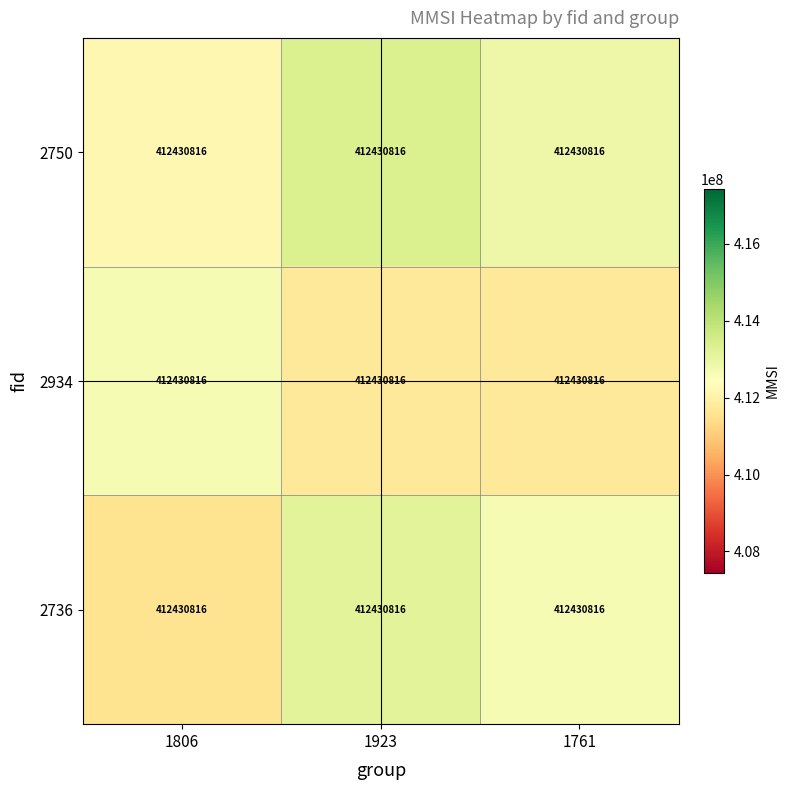

What is the smallest value displayed?

411546983.2